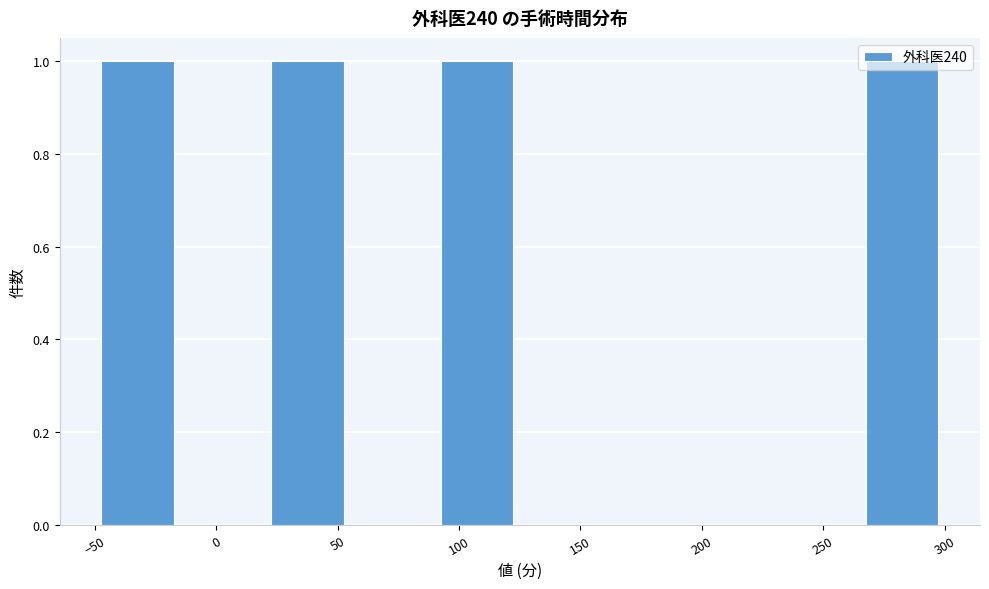

What is the height of the bar covering 20 to 55 on the x-axis? Neither the bar edges nor the heights are printed on the chart, so give them approximately, as read against the axes.

1